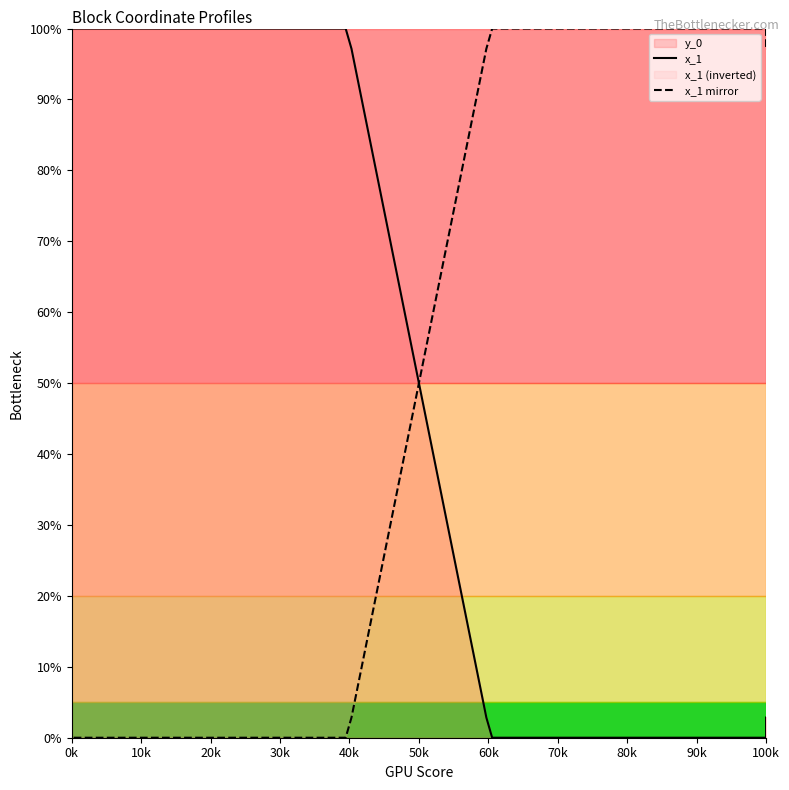

What is the average value of the x_1 series?

50.0